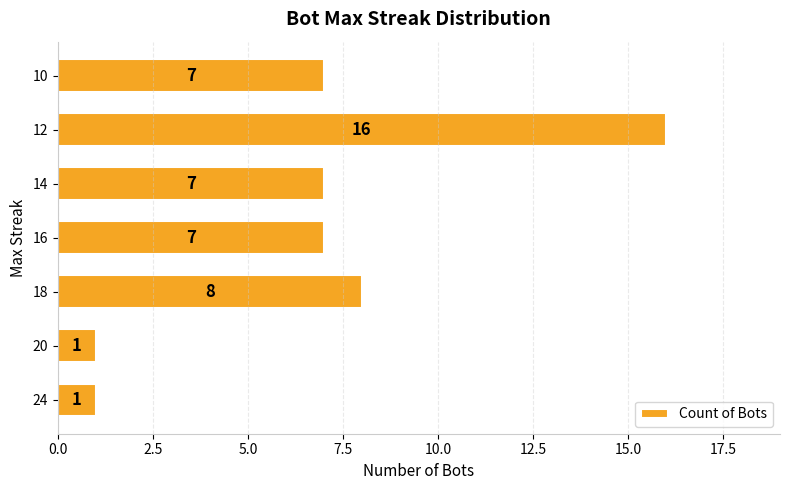

The chart shows a value of 16 at 12. True or false?

True